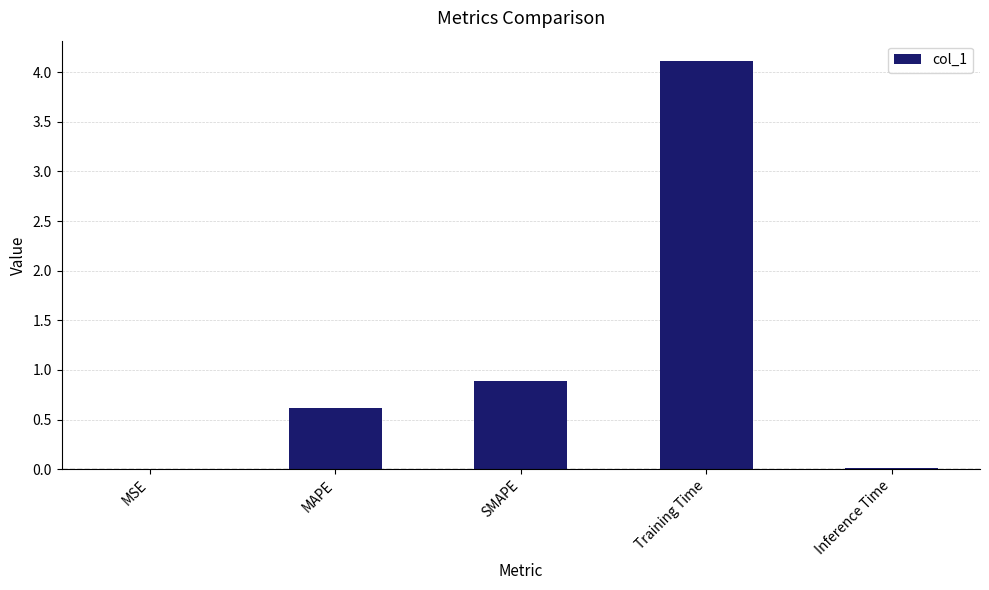

At which label is the value closest to 2?

SMAPE